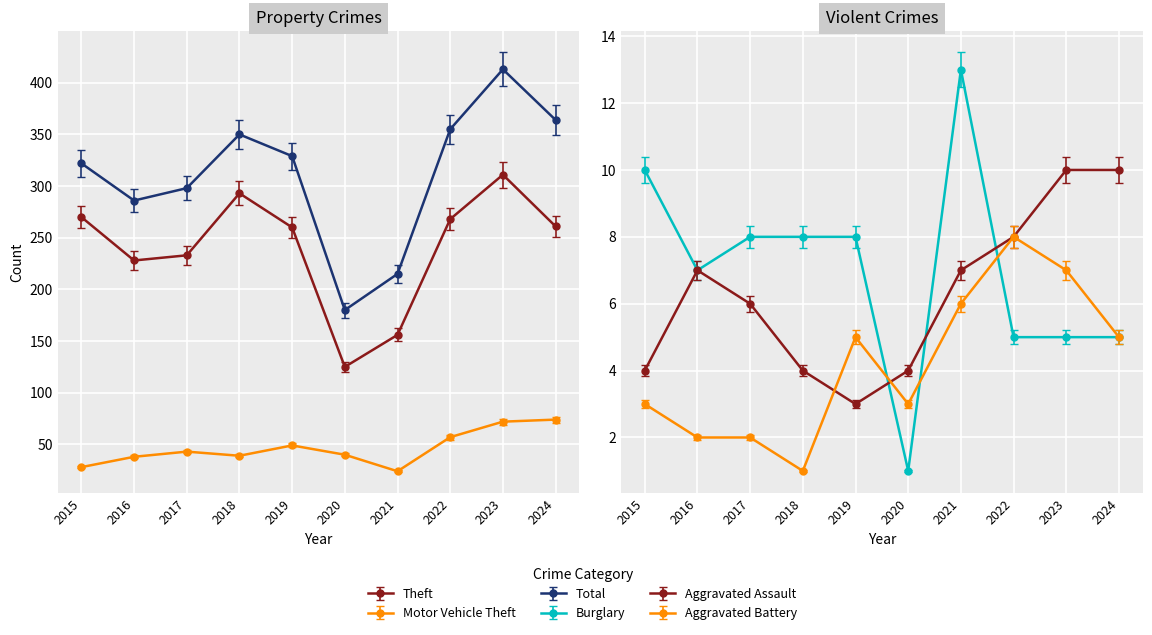

What is the value of the Aggravated Battery point at the 10th from the left?

5.0